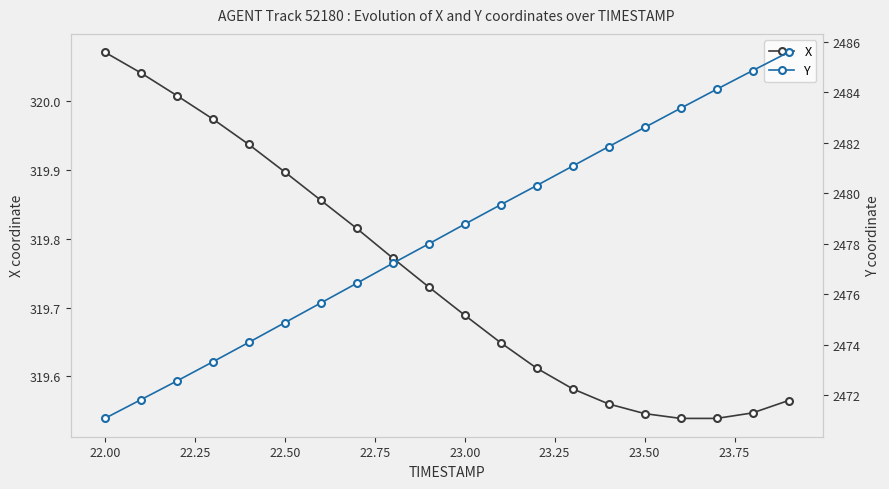

Which category has the highest value in the X series?

22.00